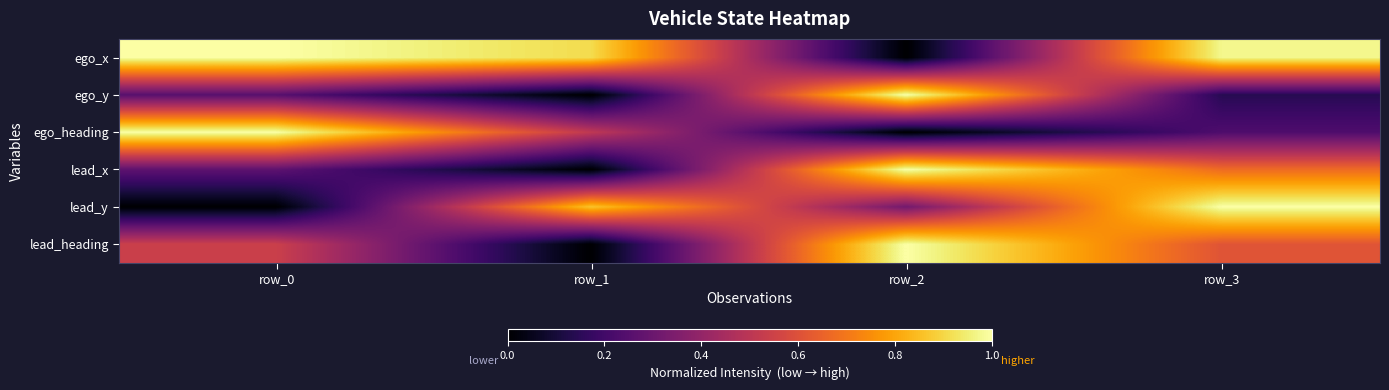

Which has a higher value, row_1 or row_2?

row_1